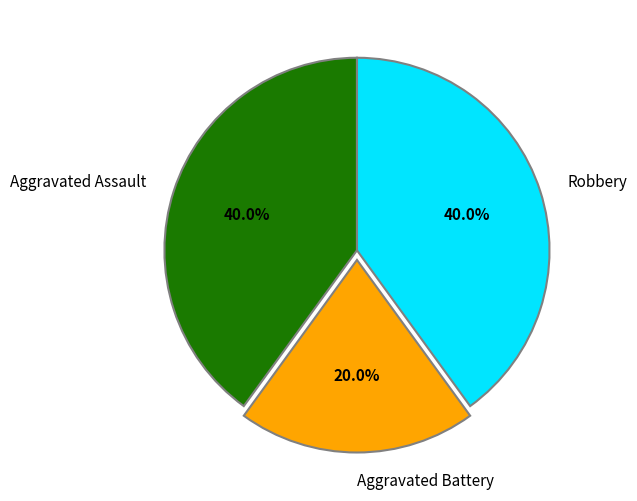

True or false: Robbery accounts for 40% of the total.

True